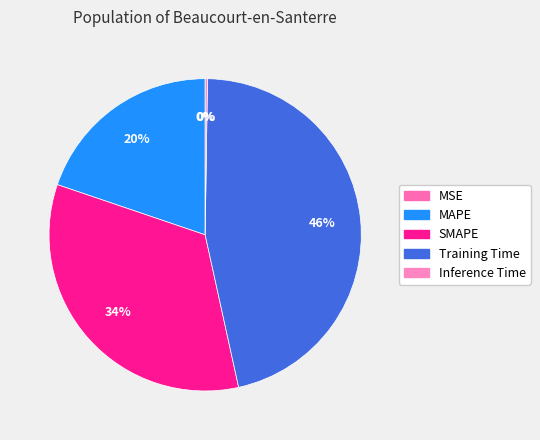

To the nearest percent, what is the difference between the Training Time and SMAPE slice percentages?

13%